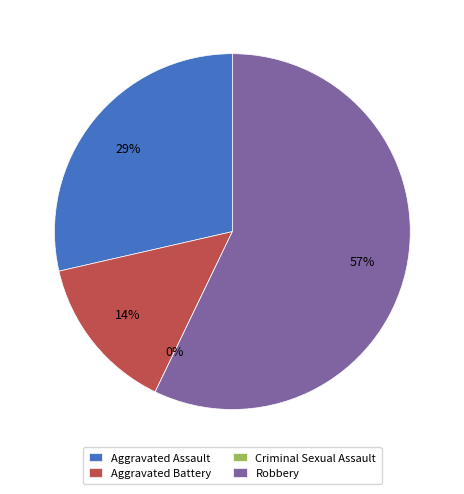

To the nearest percent, what is the difference between the Criminal Sexual Assault and Aggravated Assault slice percentages?

29%